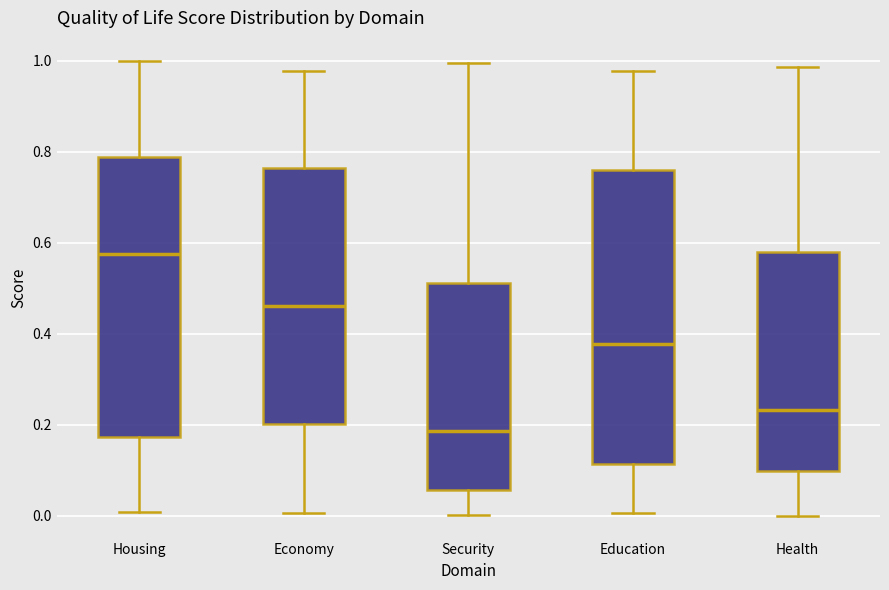

Which box has the lowest median line?

Security